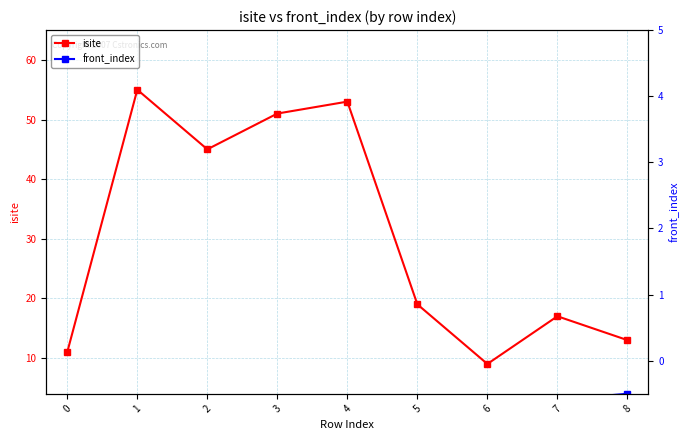

Which series has the largest range (max minus min)?

isite